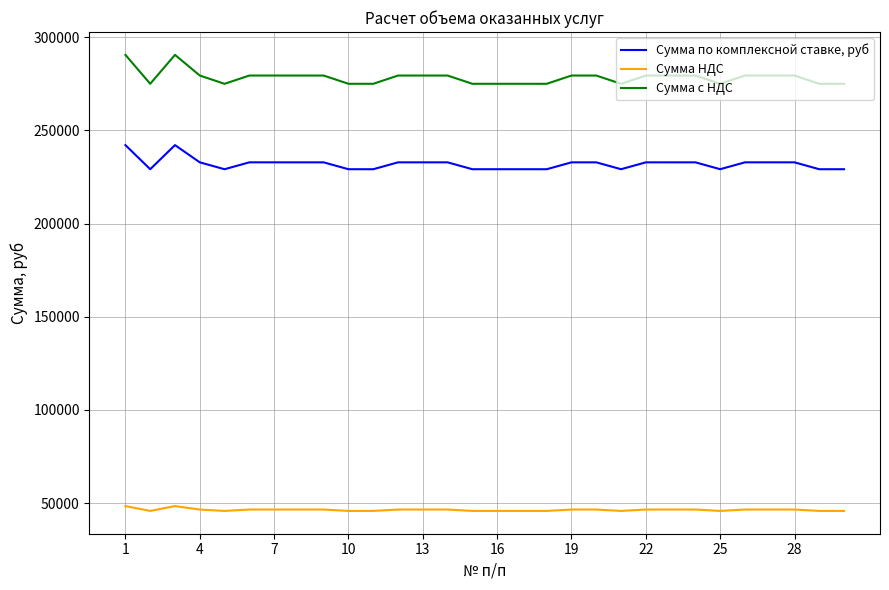

What are all the series names shown in the legend?

Сумма по комплексной ставке, руб, Сумма НДС, Сумма с НДС